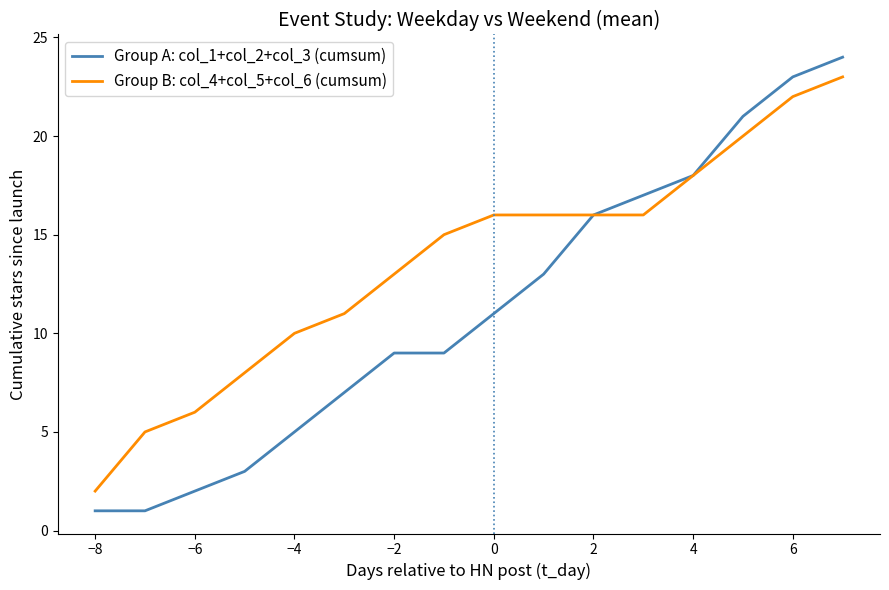

Which series has the largest total across all categories?

Group B: col_4+col_5+col_6 (cumsum)